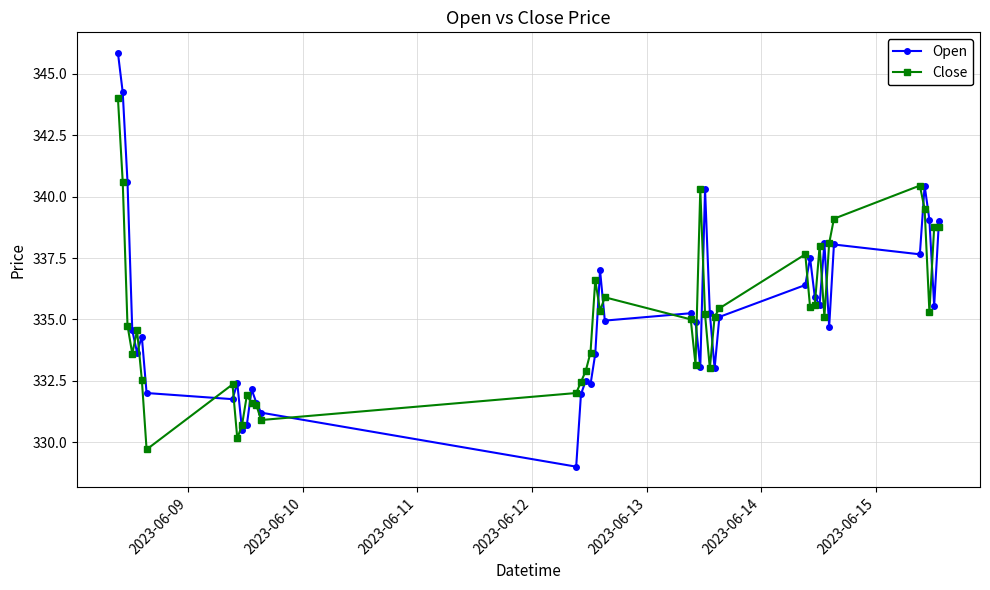

True or false: Open and Close cross at least once.

True